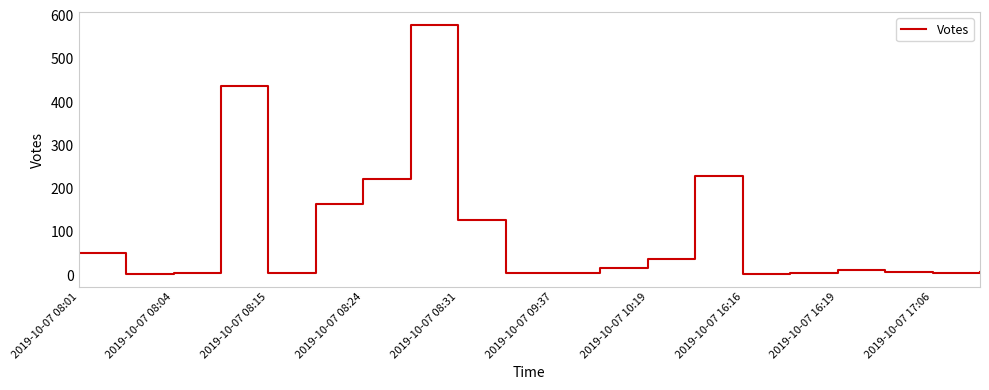

What is the difference between the maximum and minimum values?

577